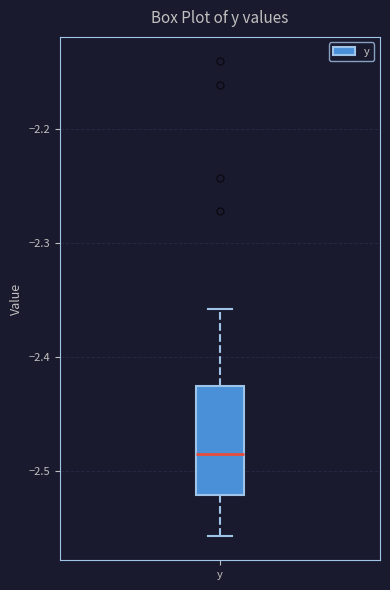

Where does the lower whisker of the box for y end on the y-axis? The values are not printed on the chart, so give them approximately, as read against the axis.

-2.56